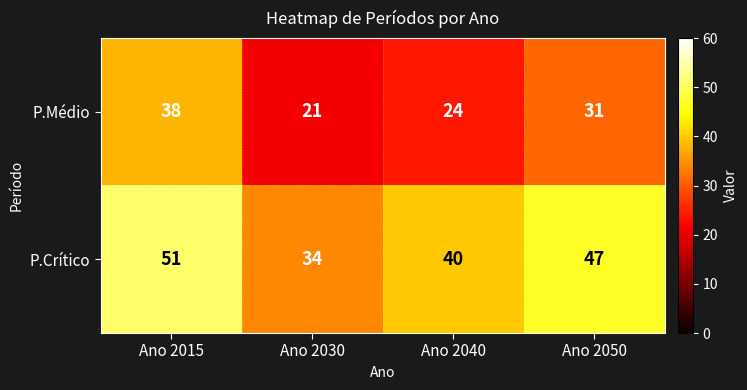

What value does the P.Médio series have at Ano 2050?

31